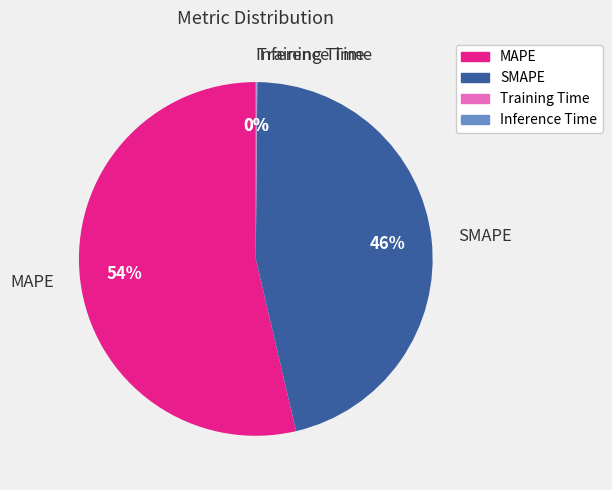

Which category accounts for the majority?

MAPE